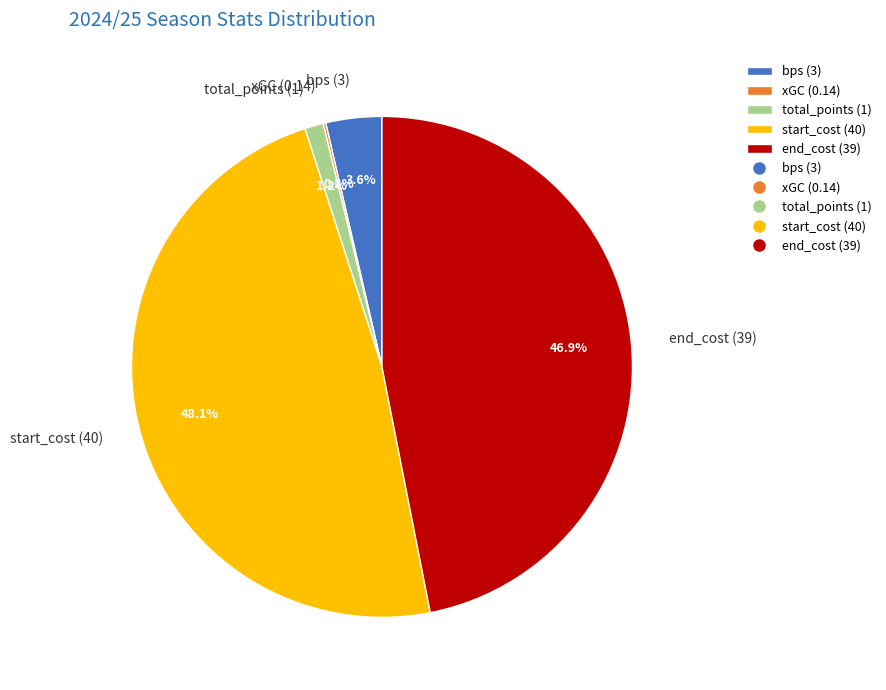

What is the largest slice in the pie chart?

start_cost (40)